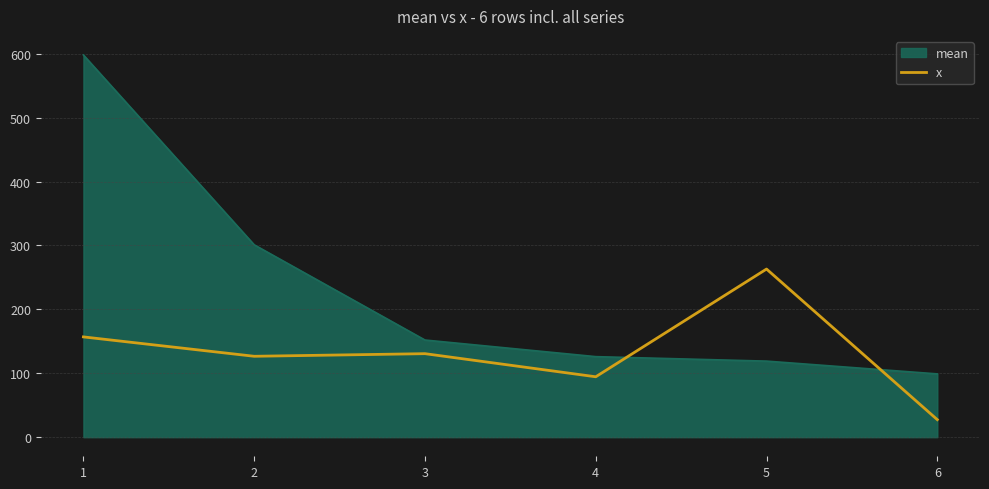

What is the approximate value of x at 3?

130.7